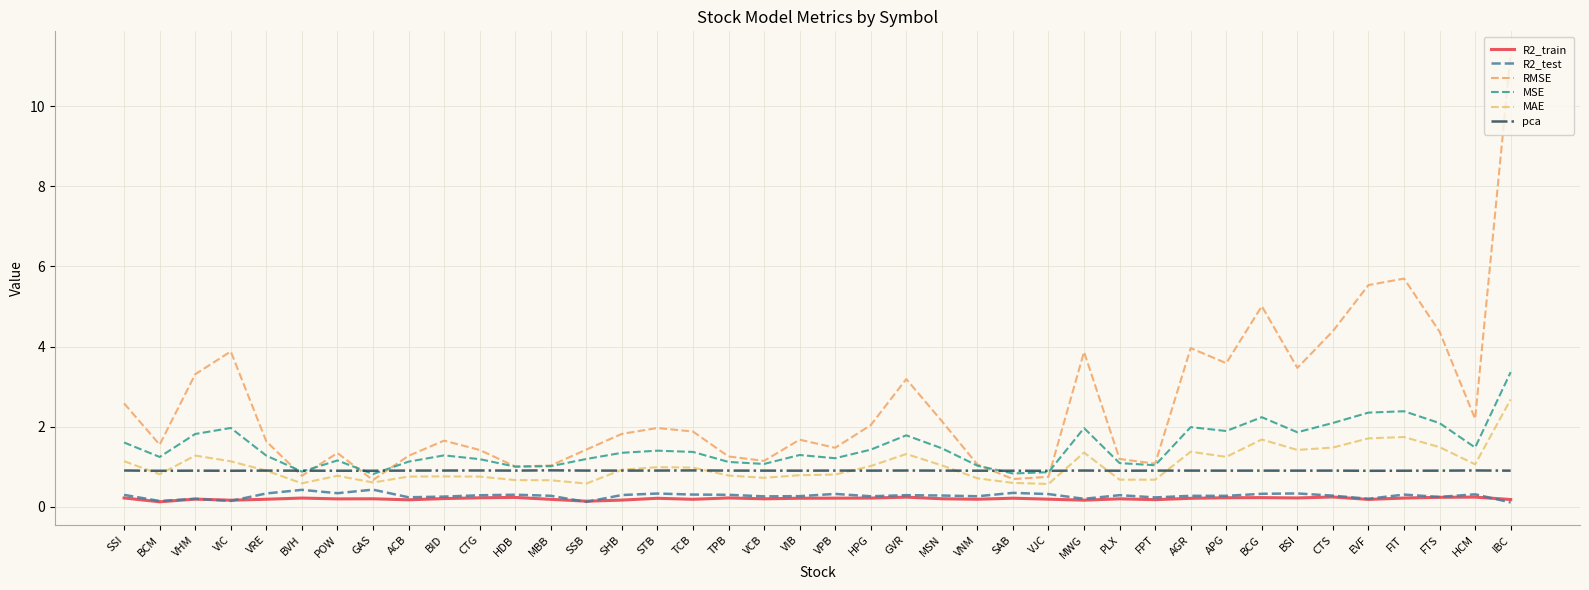

Count the R2_train values in the range 0 to 1.

40